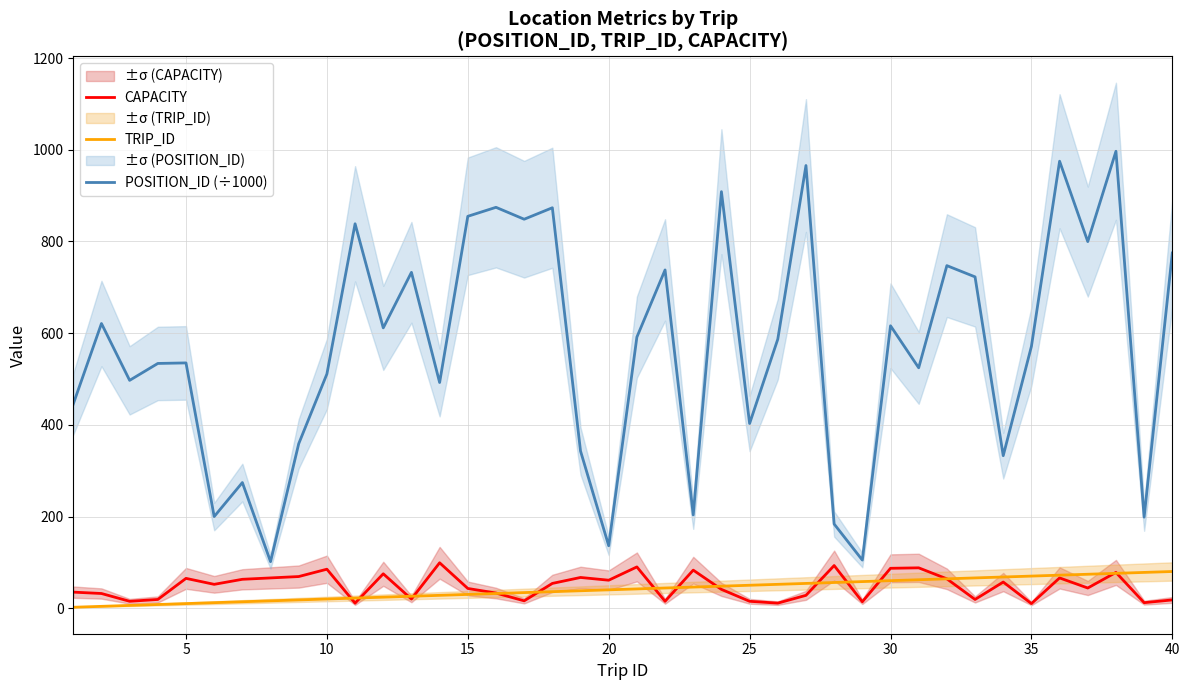

True or false: CAPACITY and POSITION_ID (÷1000) cross at least once.

False